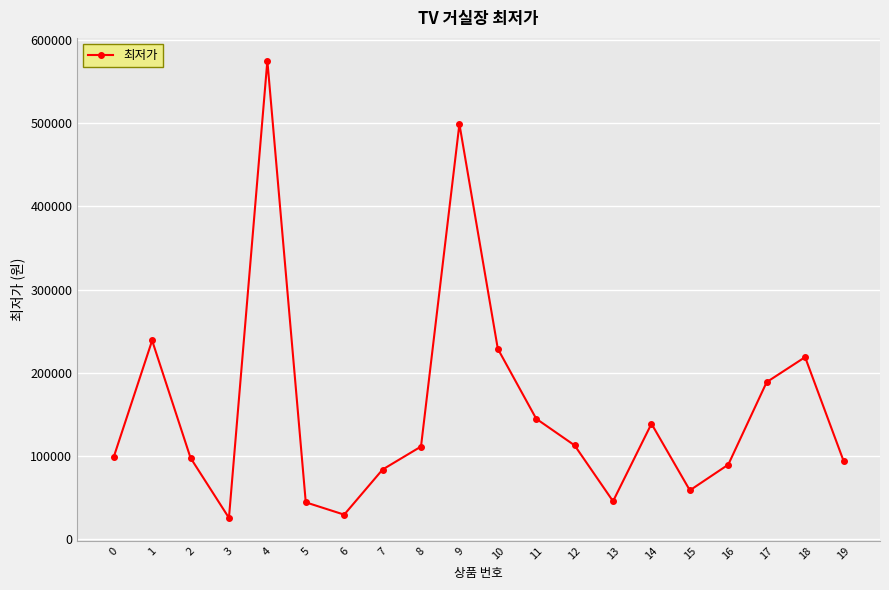

How many data points does each series have?

20